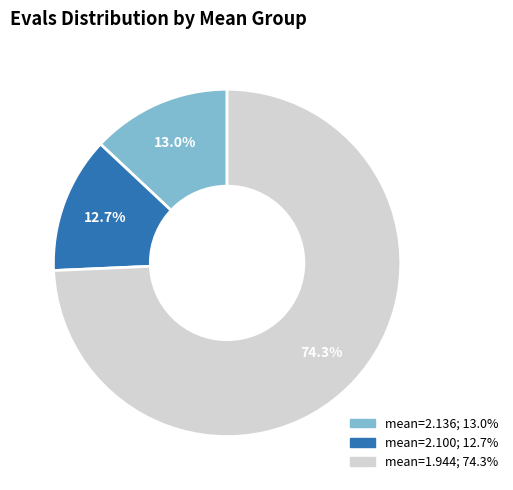

Is there any slice that represents more than half of the pie?

Yes